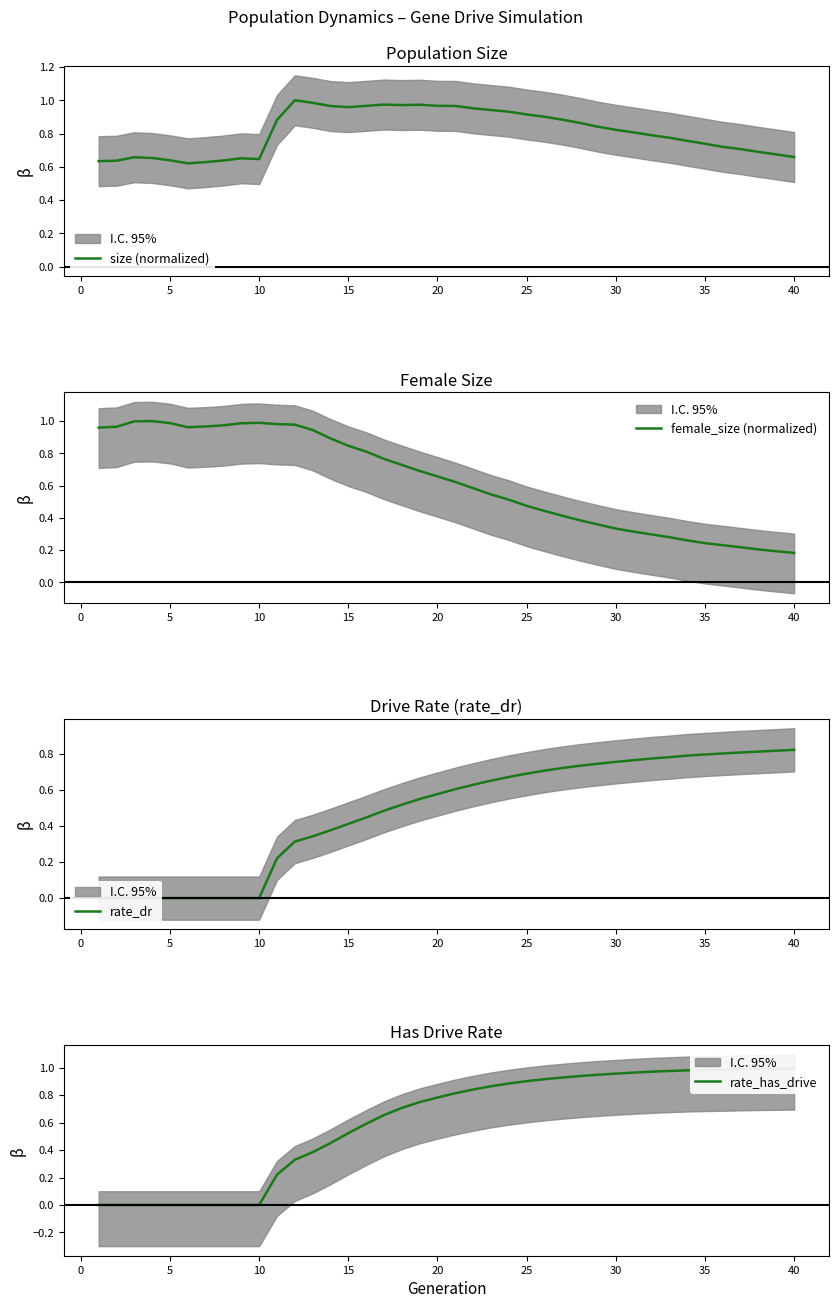

List the series in order of their peak value, lowest first.

rate_dr, rate_has_drive, size (normalized), female_size (normalized)